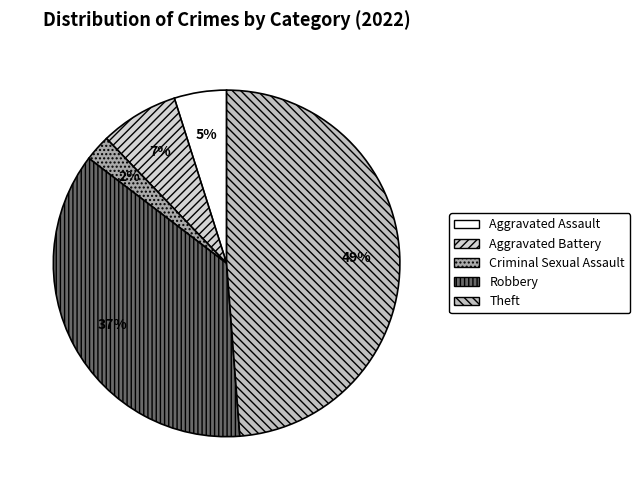

What is the largest slice in the pie chart?

Theft